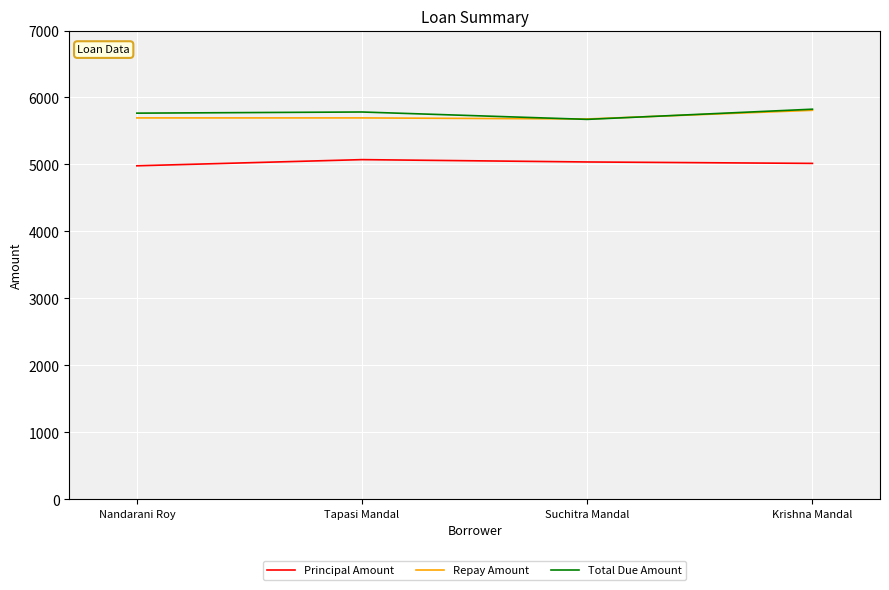

What value does the Repay Amount series have at Suchitra Mandal?

5679.3